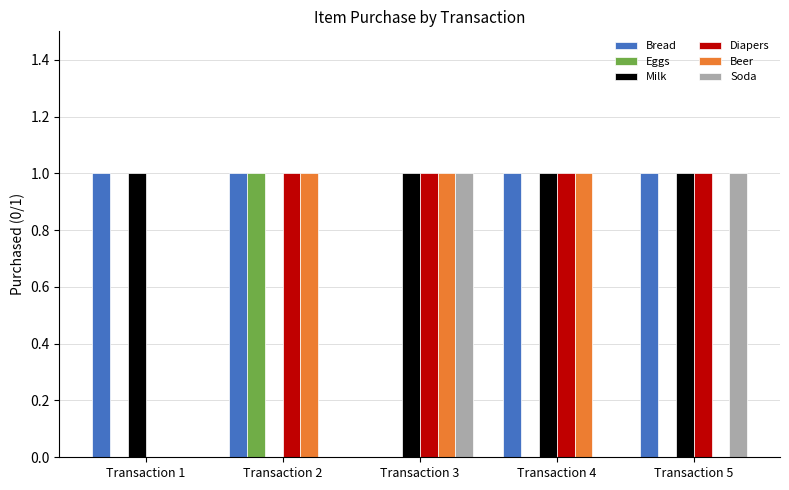

The Bread series shows 1 at Transaction 5. True or false?

True